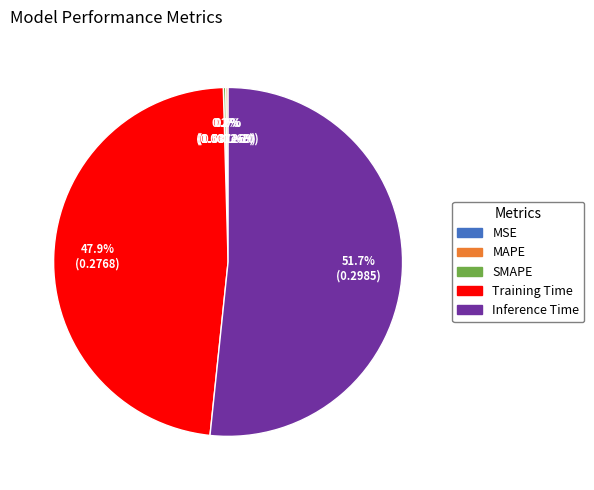

To the nearest percent, what is the difference between the Training Time and MAPE slice percentages?

48%